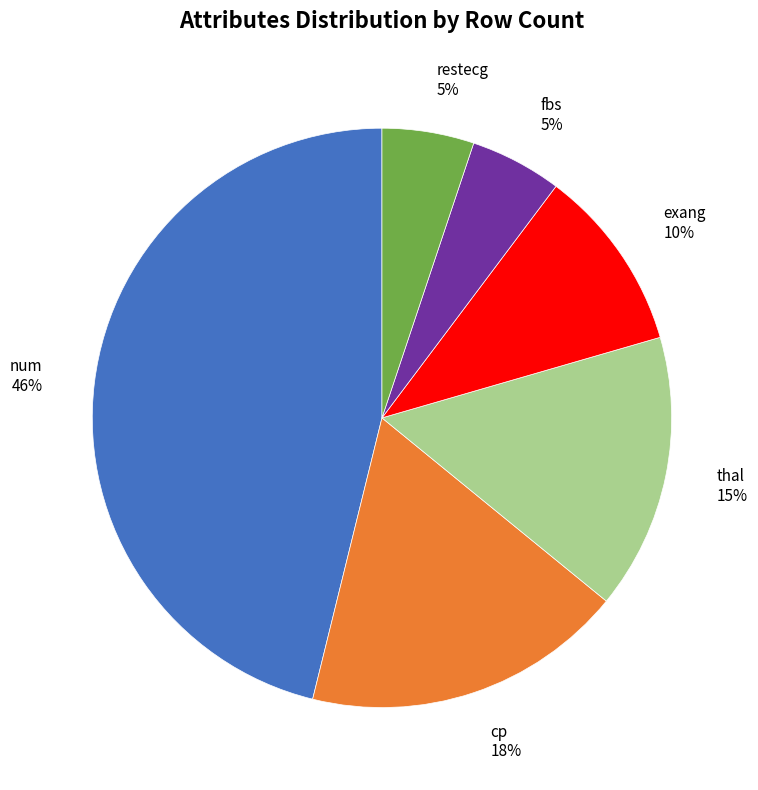

Which category has the biggest portion of the pie?

num